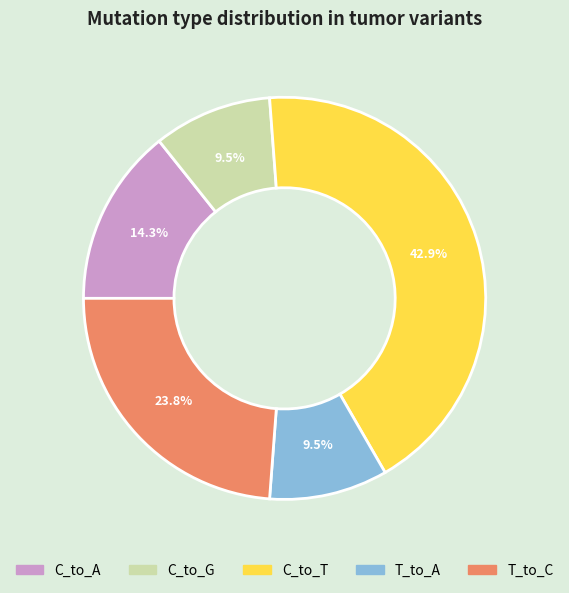

What percentage is the C_to_A slice, to the nearest percent?

14%